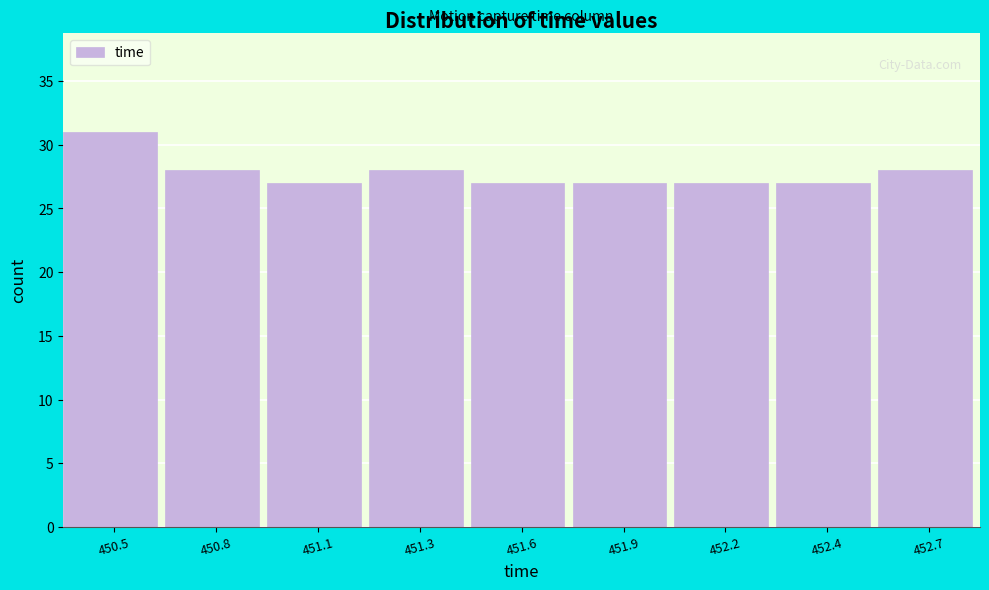

Reading left to right, what are all the values shown in this chart?

450.5=31	450.8=28	451.1=27	451.3=28	451.6=27	451.9=27	452.2=27	452.4=27	452.7=28